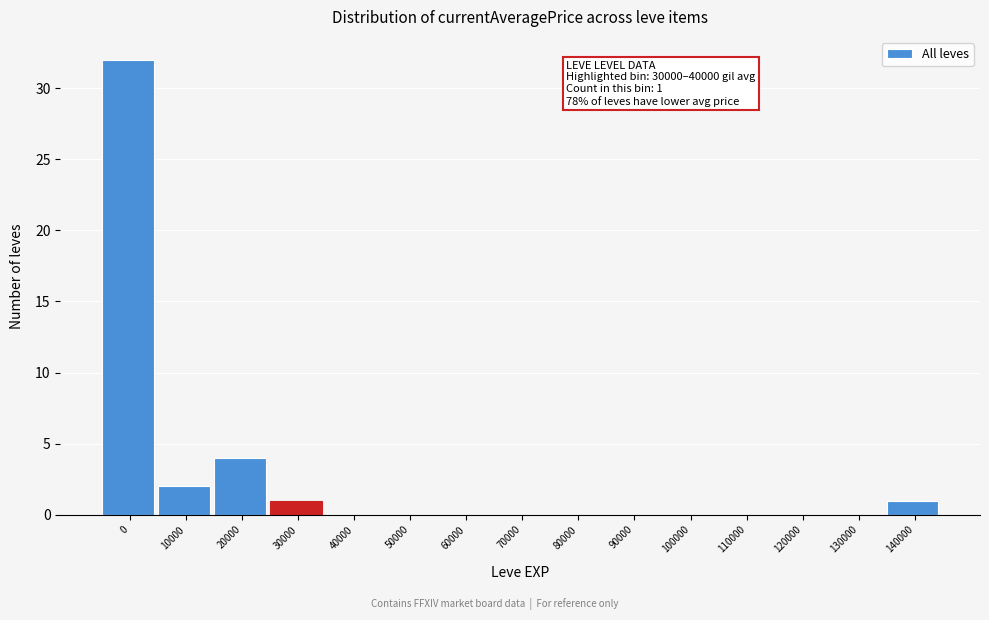

Reading left to right, transcribe all the data shown in this chart.

0=32	10000=2	20000=4	30000=1	40000=0	50000=0	60000=0	70000=0	80000=0	90000=0	100000=0	110000=0	120000=0	130000=0	140000=1